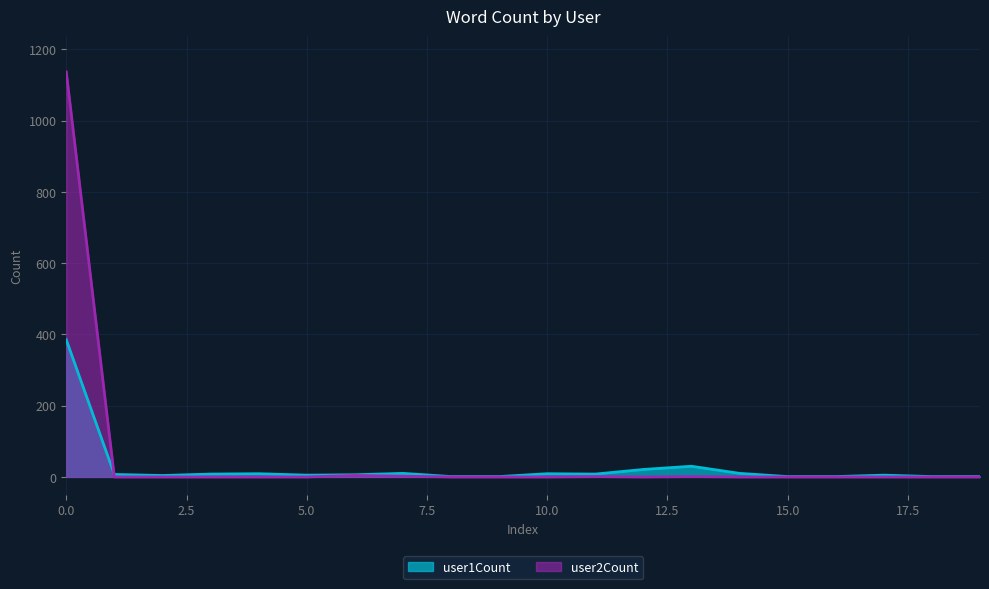

What is the total value across all series at 13?

31